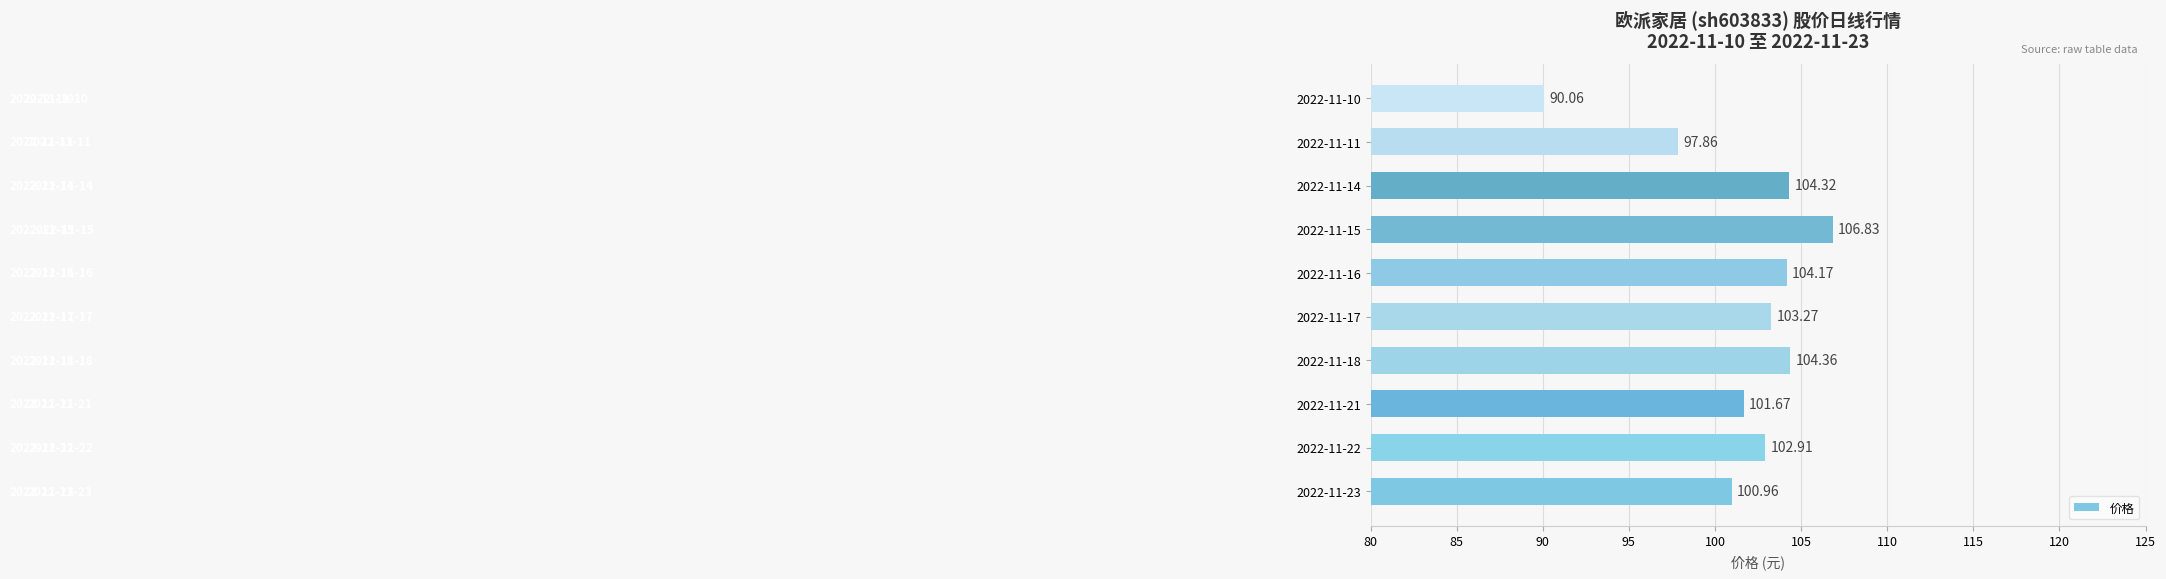

List the labels in order of value, smallest first.

2022-11-10, 2022-11-11, 2022-11-23, 2022-11-21, 2022-11-22, 2022-11-17, 2022-11-16, 2022-11-14, 2022-11-18, 2022-11-15